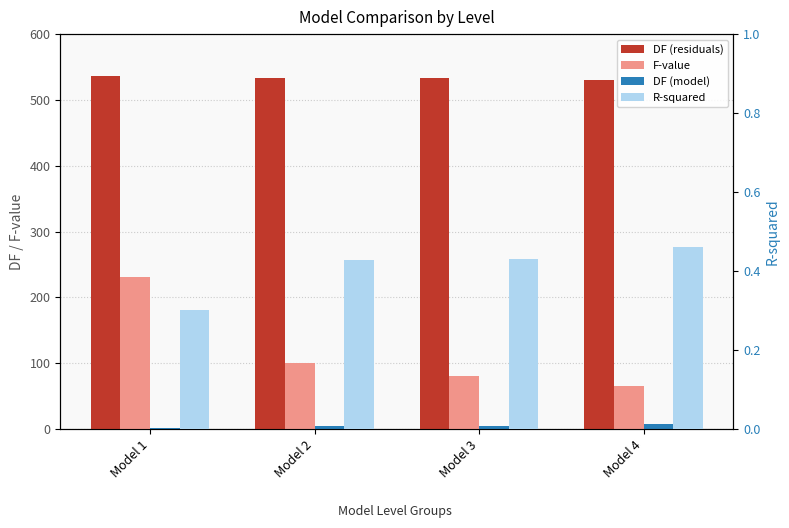

Which category has the lowest value across all series?

Model 1